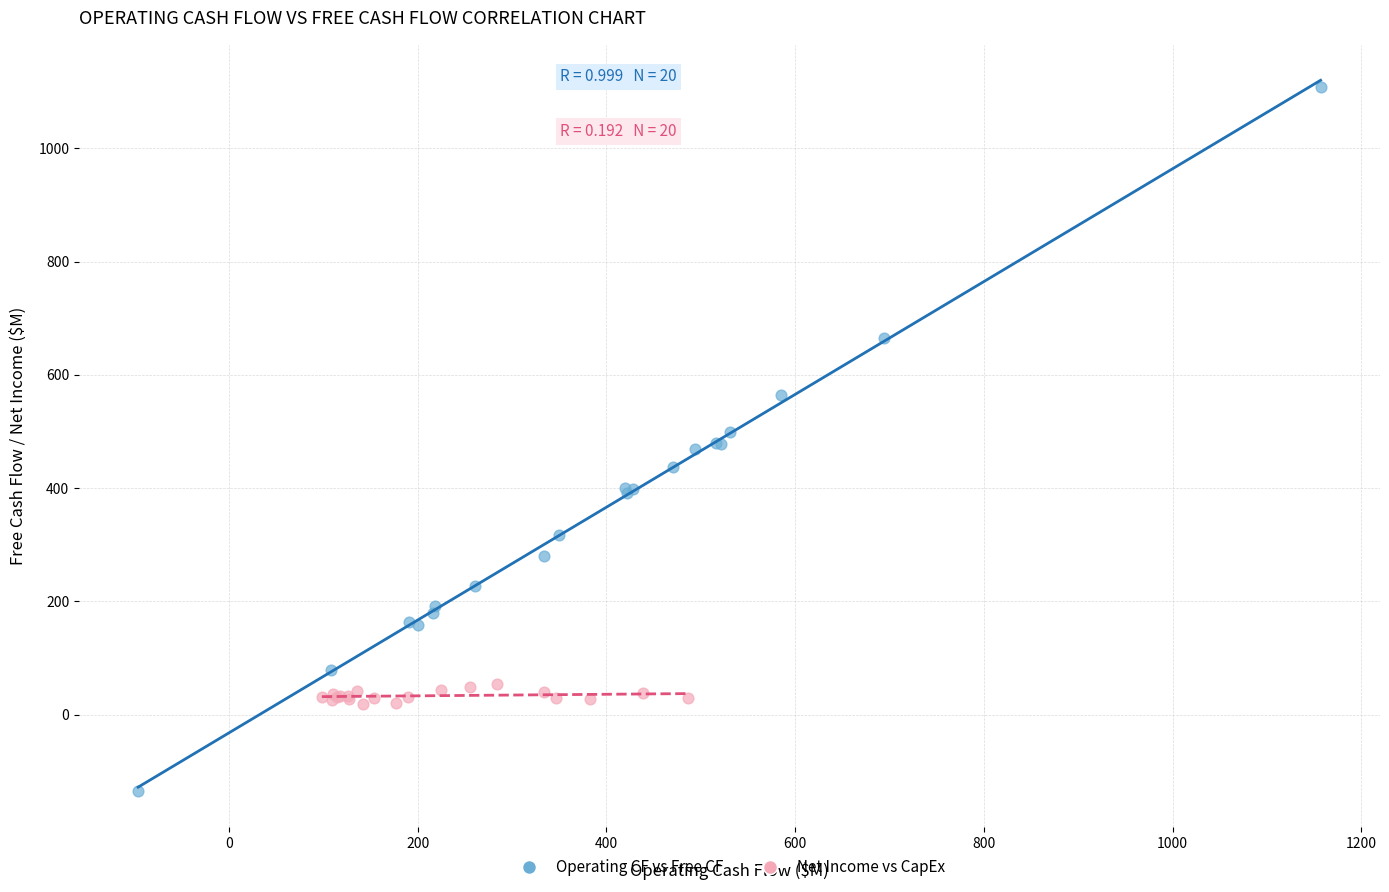

Which series contains the highest Y value?

Operating CF vs Free CF